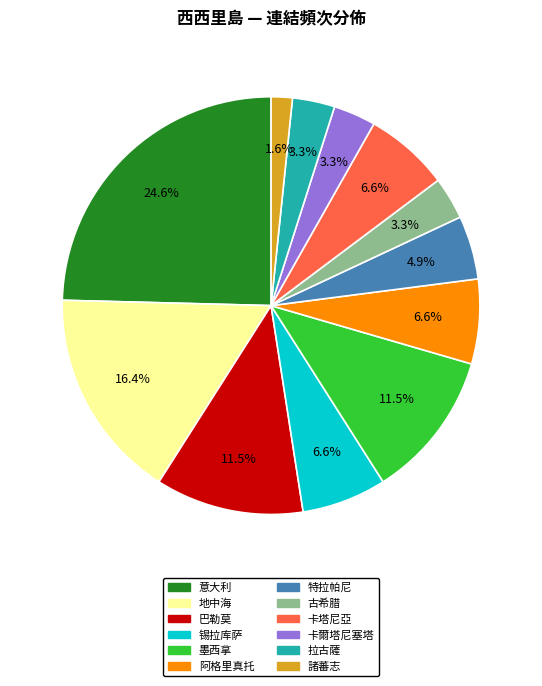

To the nearest percent, what portion does 意大利 represent?

25%